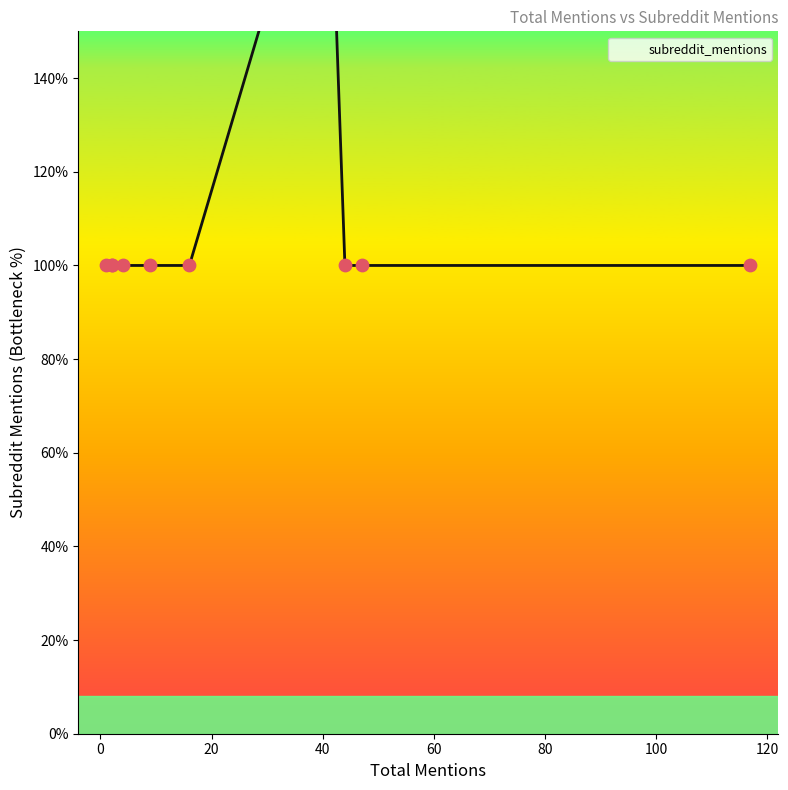

Which has a higher value, 41 or 44?

41